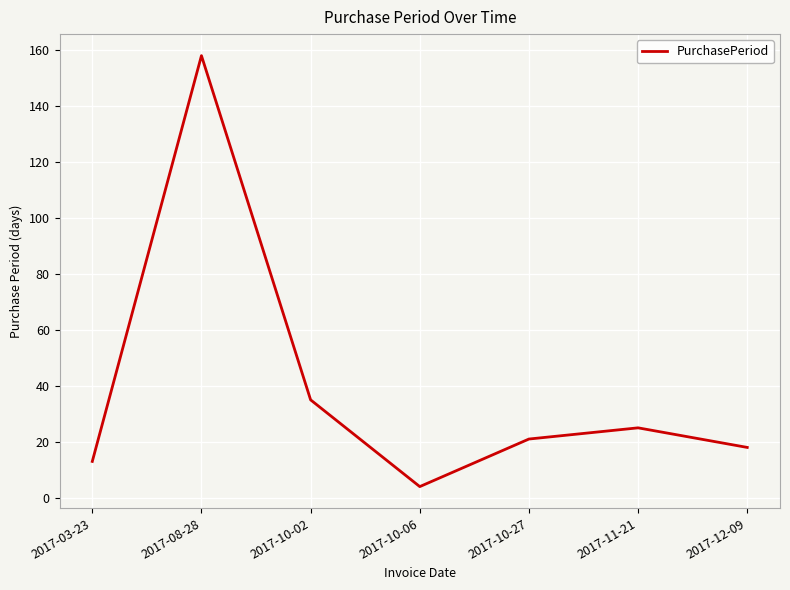

What position from the left is 2017-12-09?

7